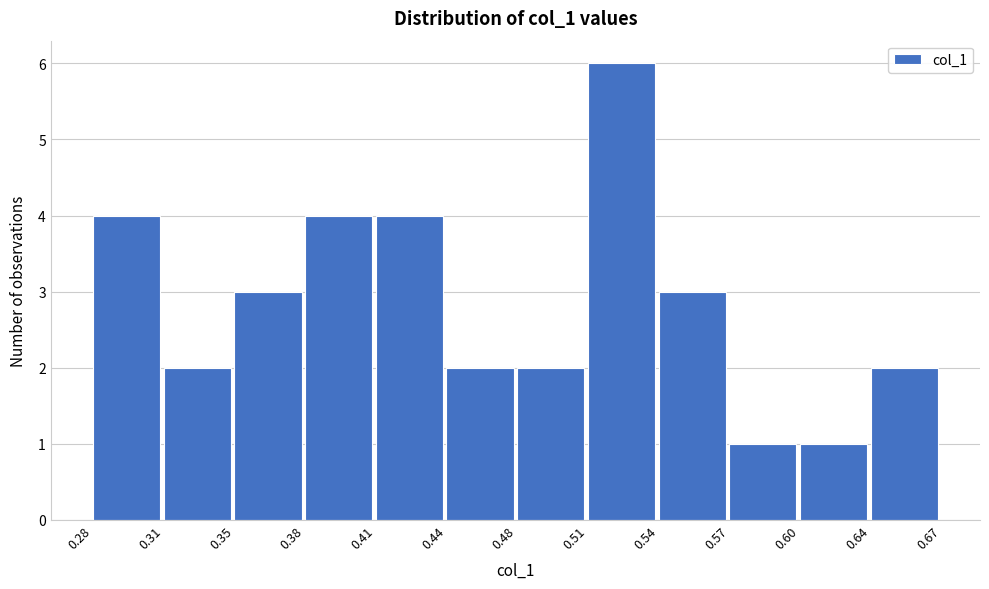

Reading left to right, transcribe all the data shown in this chart.

0.28=4	0.31=2	0.35=3	0.38=4	0.41=4	0.44=2	0.48=2	0.51=6	0.54=3	0.57=1	0.60=1	0.64=2